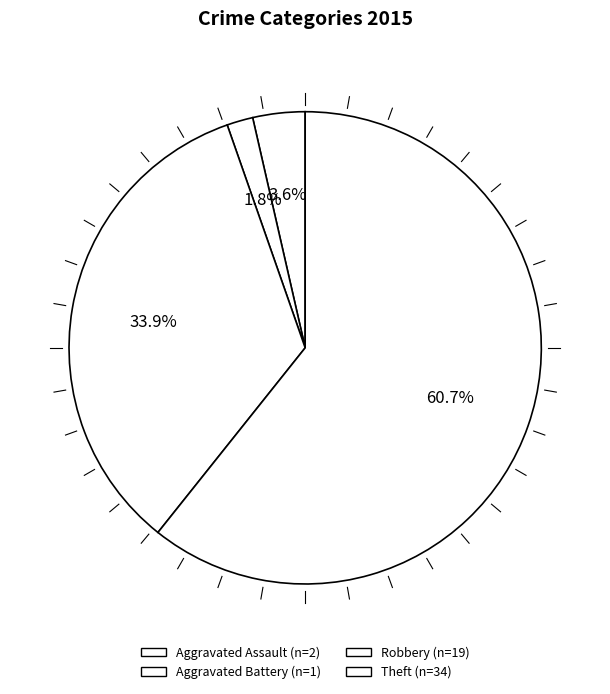

How many slices are in this pie chart?

4